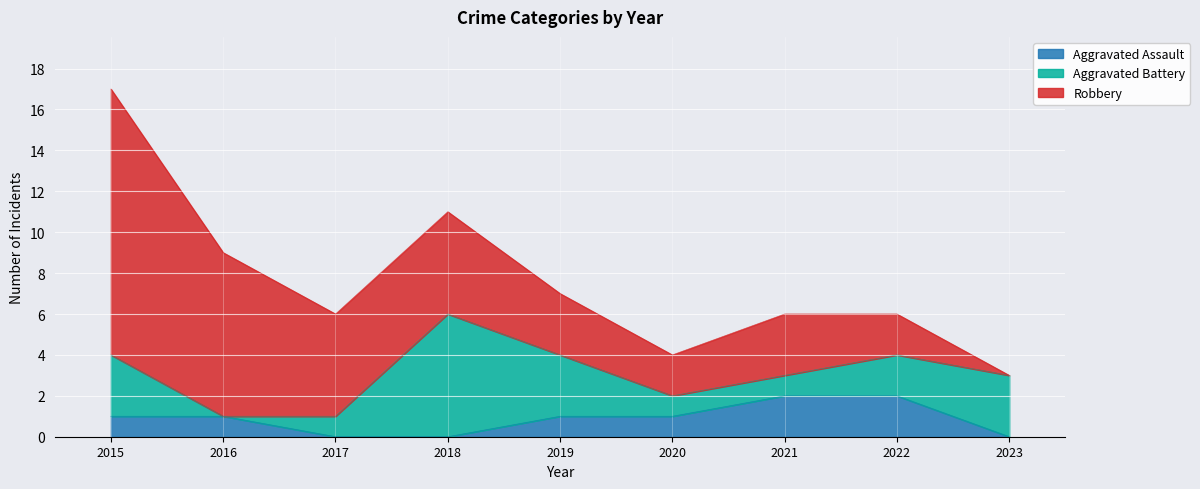

List the labels in order of Robbery value, largest first.

2015, 2016, 2017, 2018, 2019, 2021, 2020, 2022, 2023